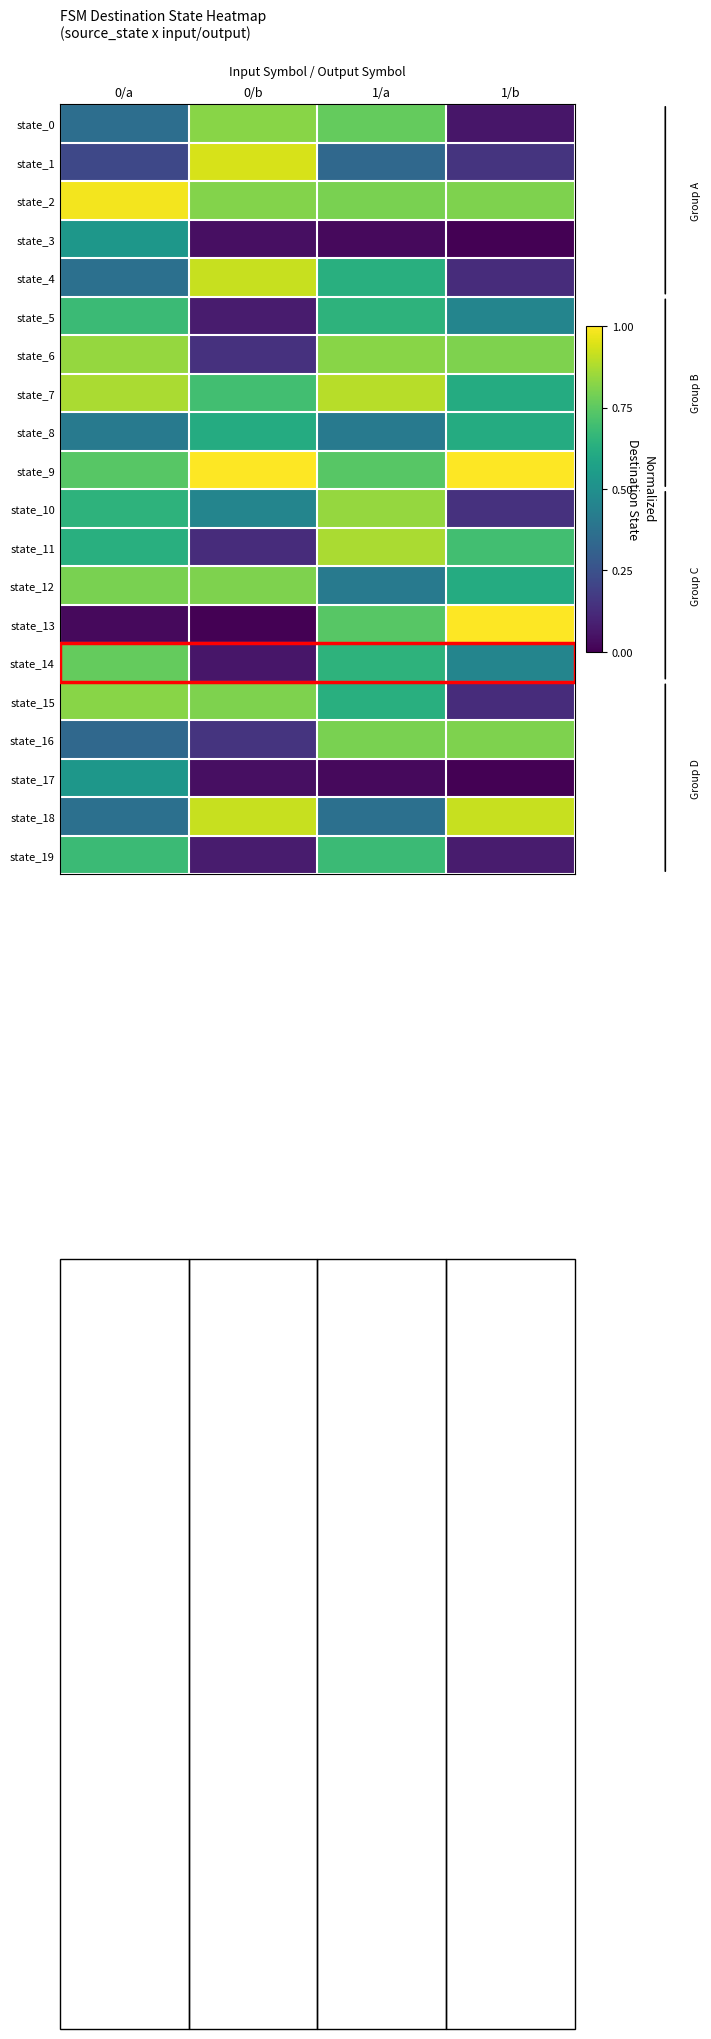

Which series changed the most between 0/a and 1/a?

state_13